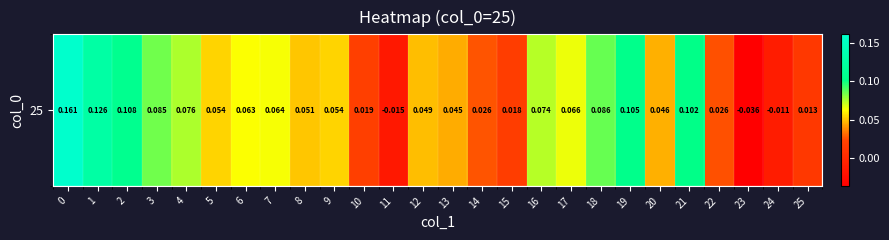

Reading left to right, what are all the values shown in this chart?

0.2	0.1	0.1	0.1	0.1	0.1	0.1	0.1	0.1	0.1	0.0	-0.0	0.0	0.0	0.0	0.0	0.1	0.1	0.1	0.1	0.0	0.1	0.0	-0.0	-0.0	0.0